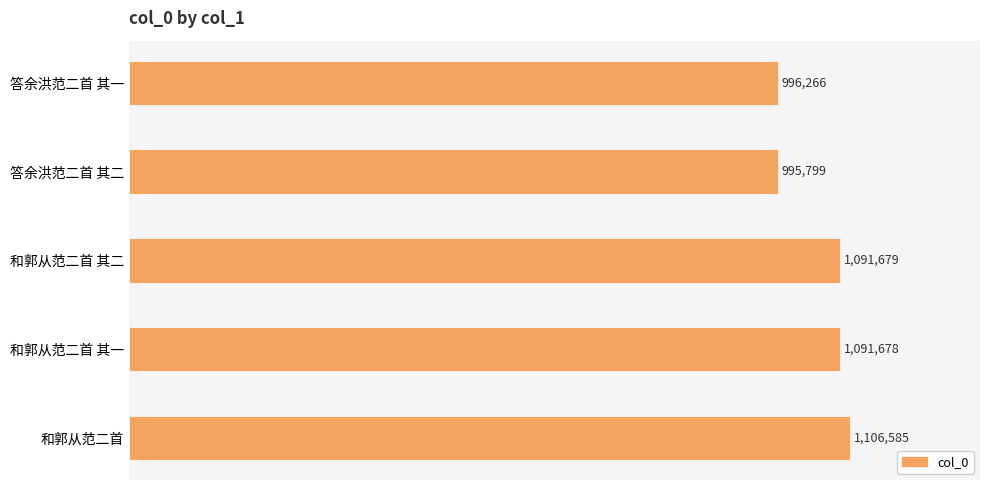

Does the chart contain any negative values?

No